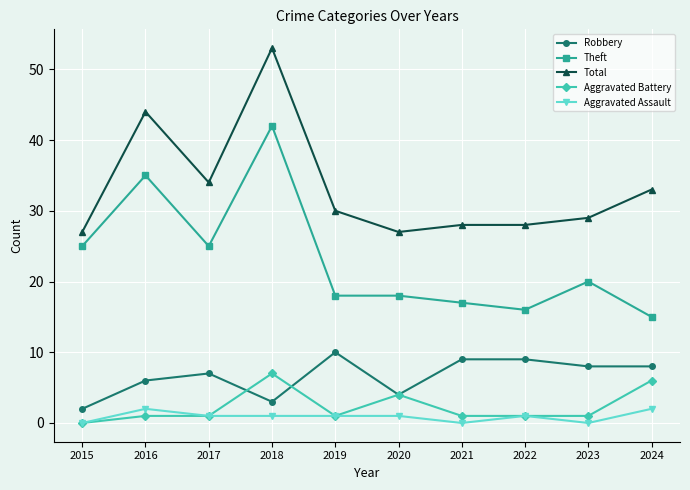

At which label does Total first exceed 30?

2016